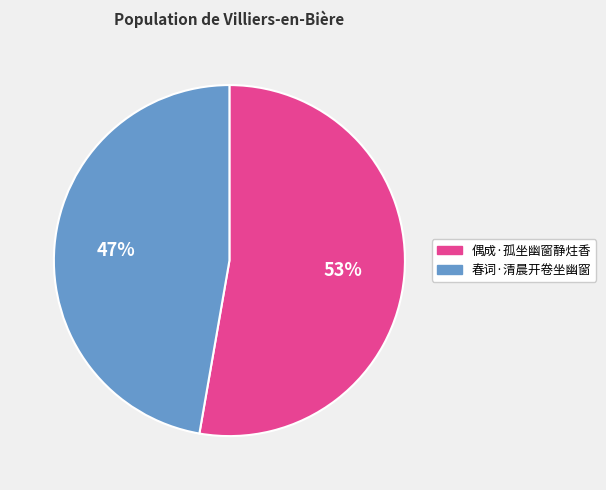

To the nearest percent, what is the combined percentage of 春词·清晨开卷坐幽窗 and 偶成·孤坐幽窗静炷香?

100%